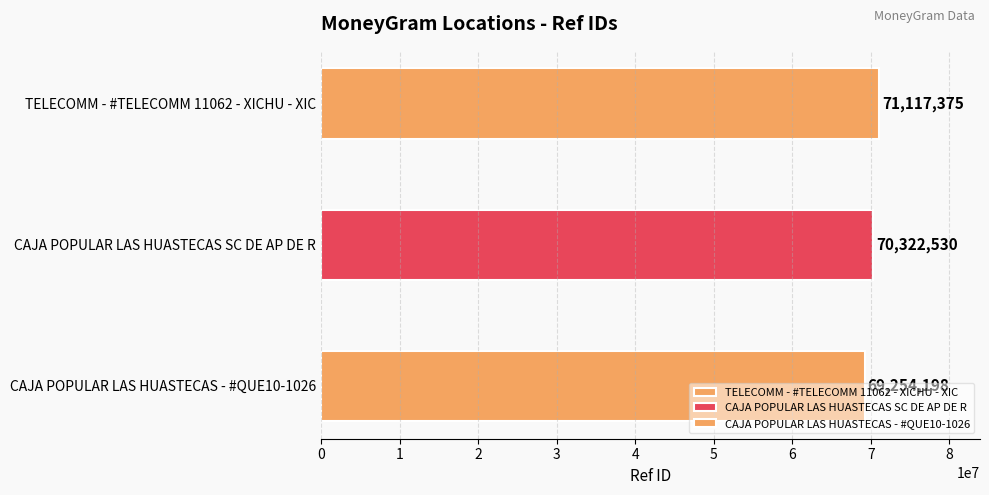

How many bars are there in total?

3